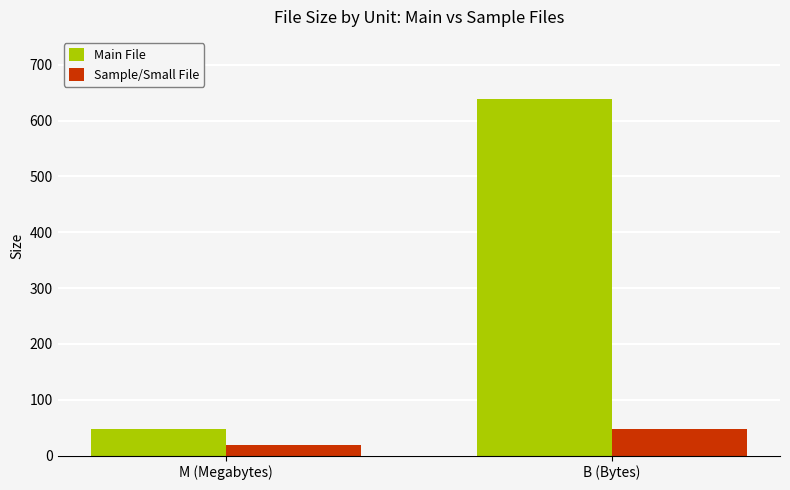

What is the total value across all series at M (Megabytes)?

66.0